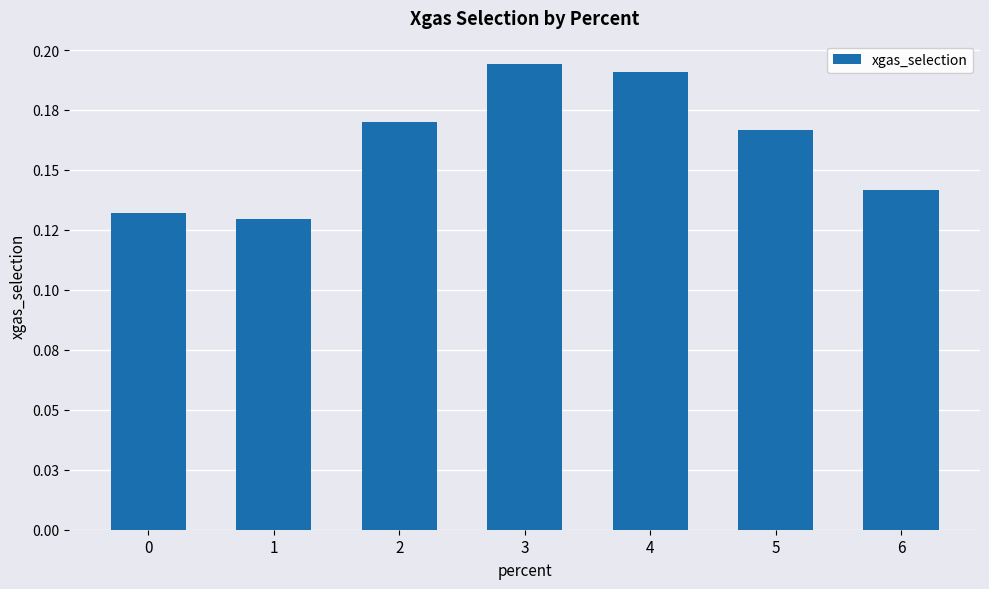

Reading left to right, transcribe all the data shown in this chart.

0=0.1	1=0.1	2=0.2	3=0.2	4=0.2	5=0.2	6=0.1